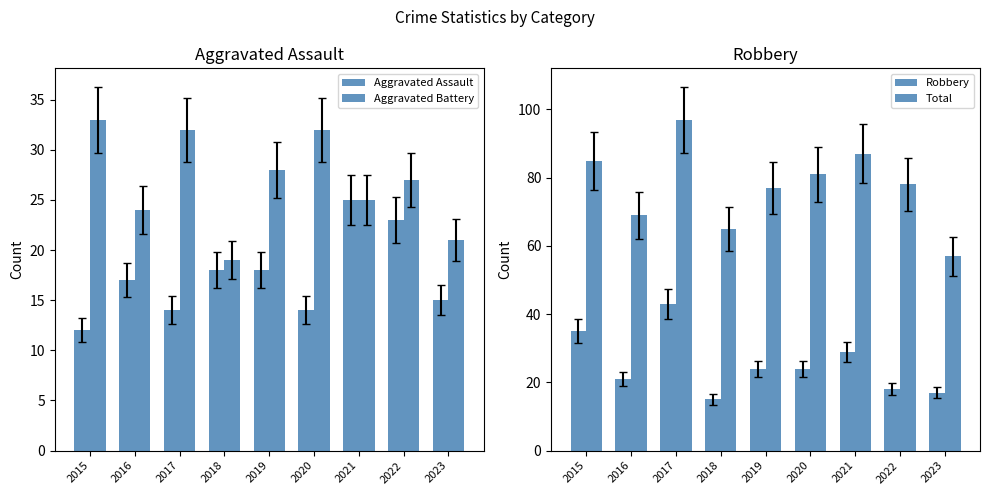

What is the difference between the maximum and second lowest values in the Aggravated Battery series?

12